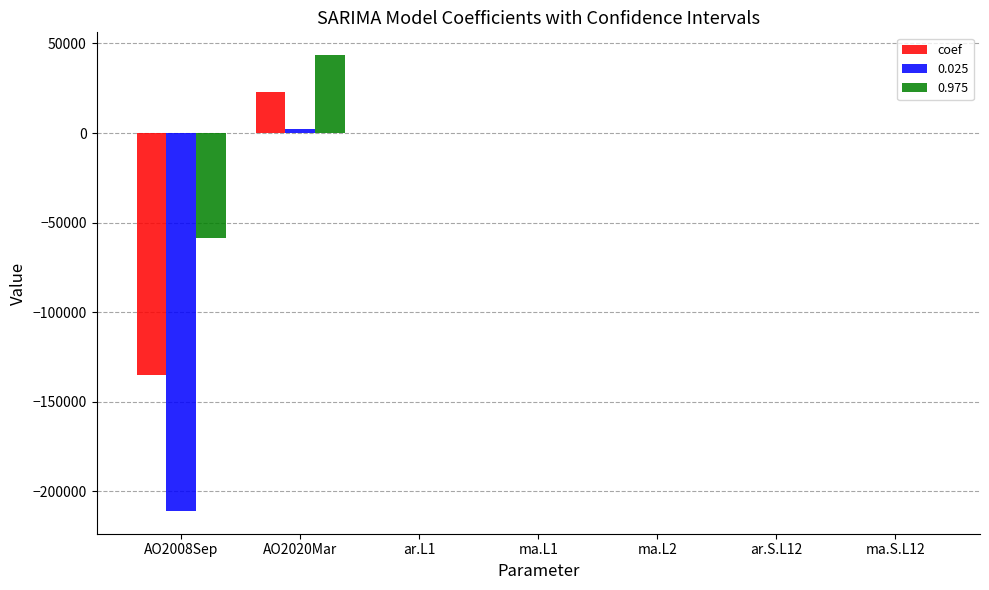

What is the maximum value shown in the chart?

43500.0